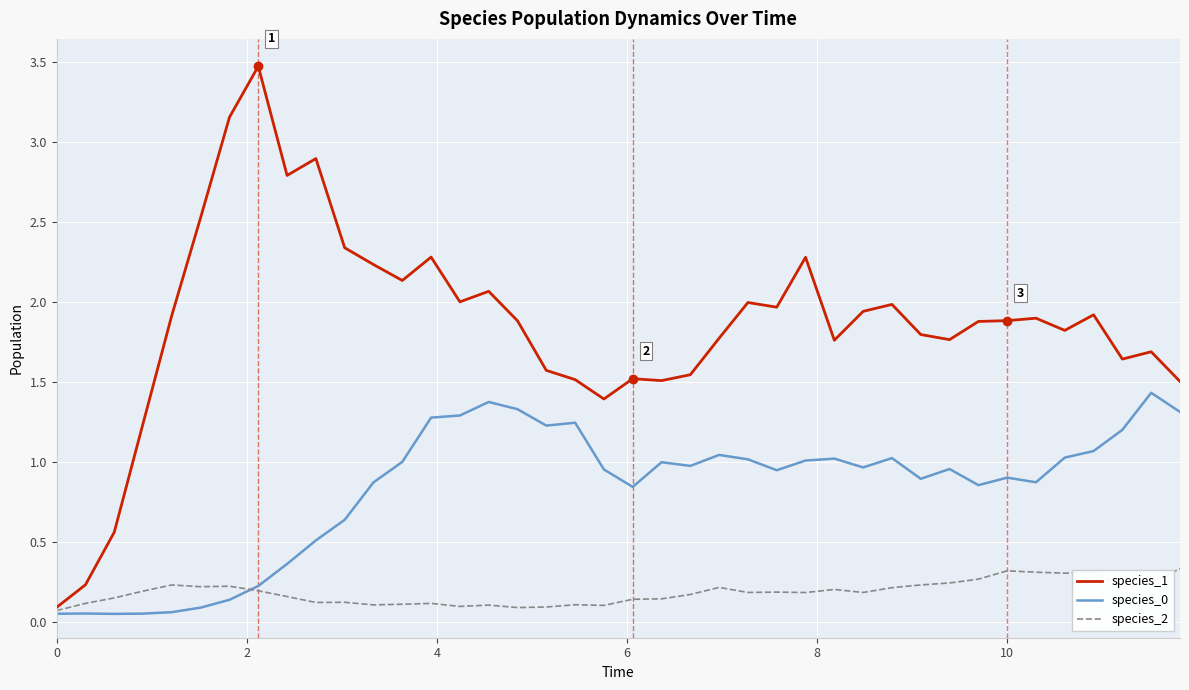

Which series has the widest spread of values?

species_1